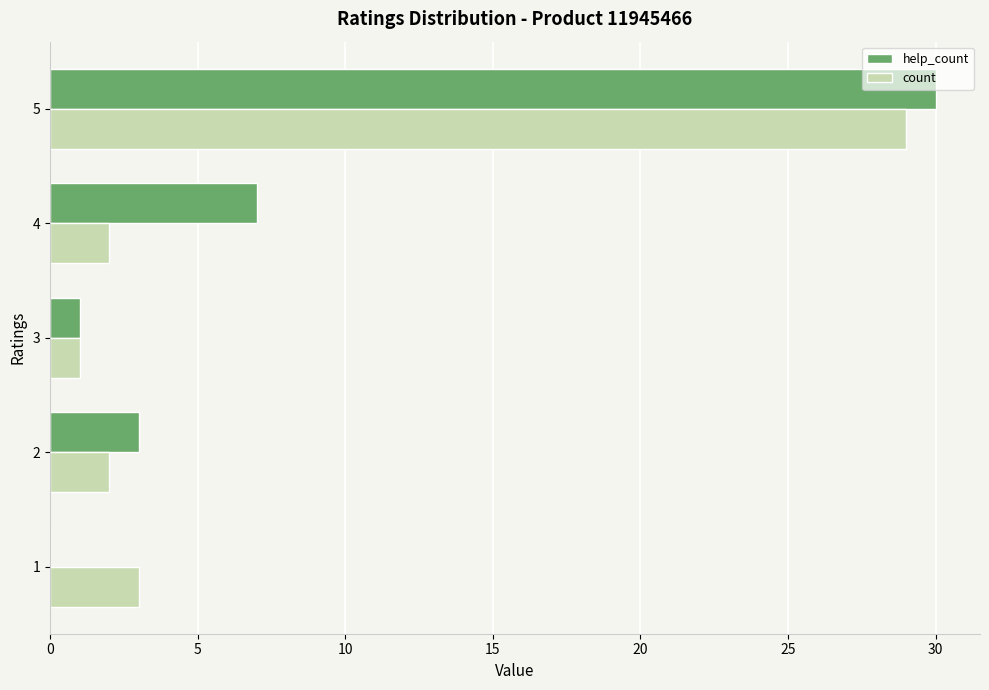

At which category is the sum across all series the highest?

5